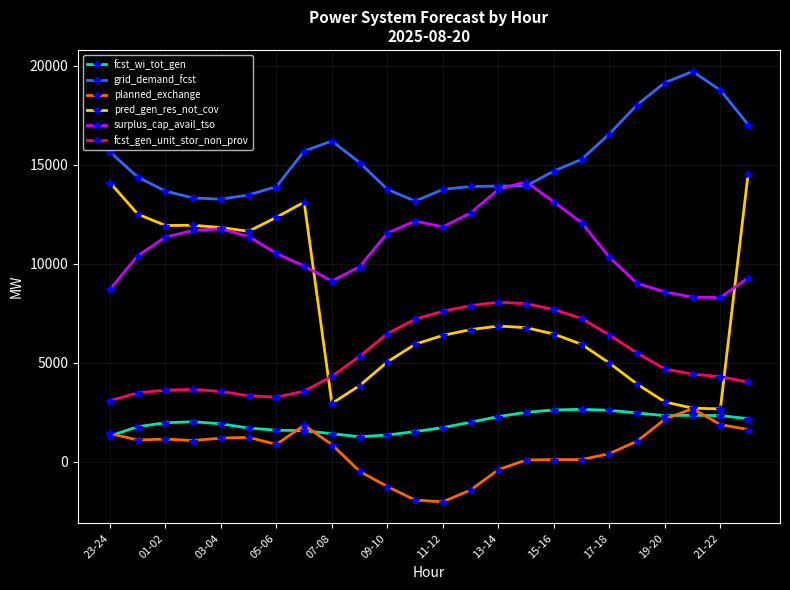

True or false: fcst_gen_unit_stor_non_prov and planned_exchange intersect in this chart.

False